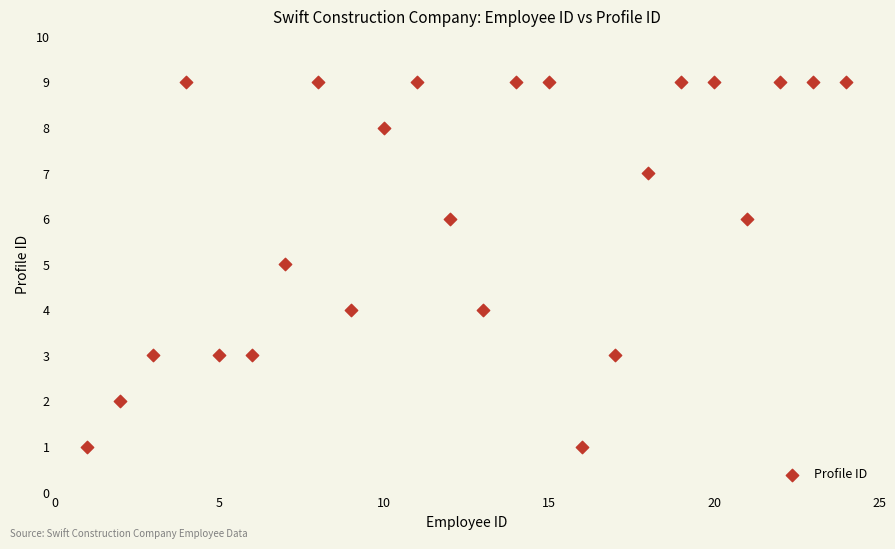

What is the range of Y values (max minus min)?

8